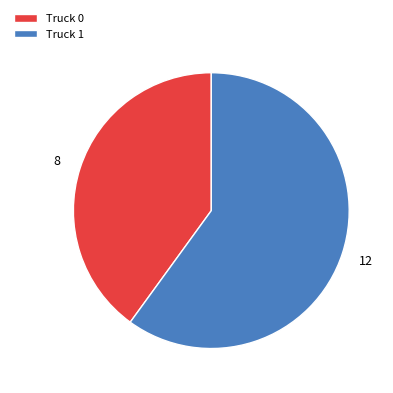

Combined, do Truck 1 and Truck 0 account for over 50%?

Yes